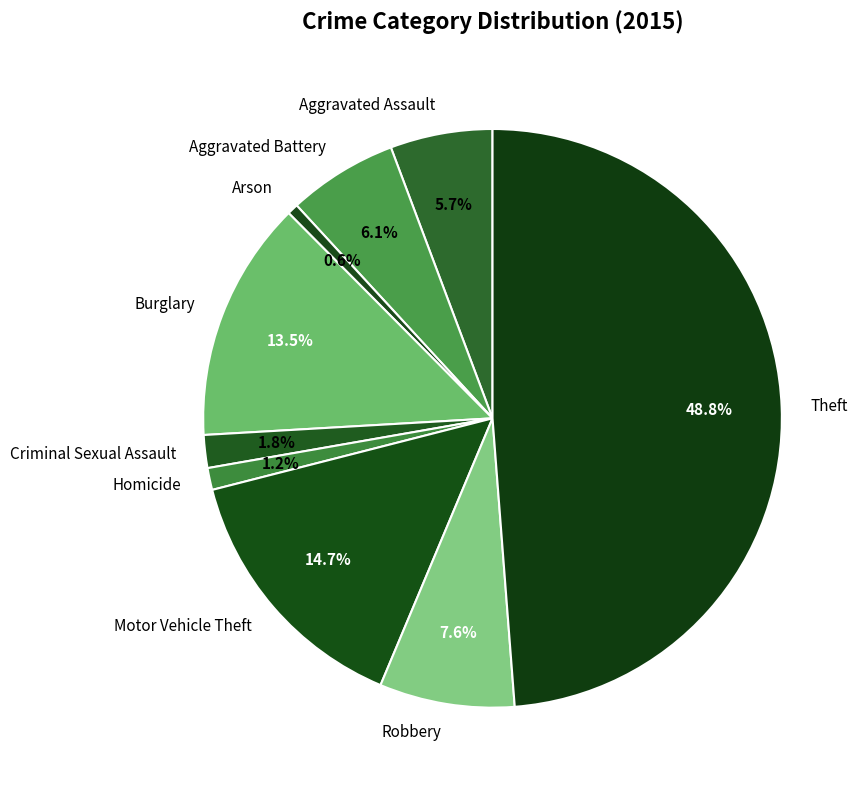

What percentage is NOT represented by Aggravated Battery?

93.9%